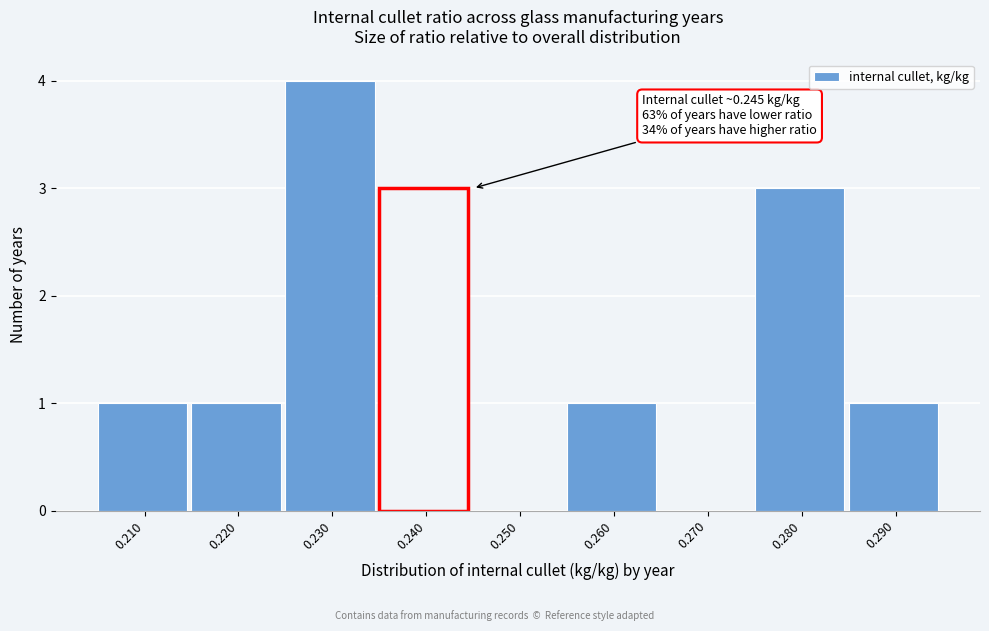

Reading left to right, transcribe all the data shown in this chart.

0.210=1	0.220=1	0.230=4	0.240=3	0.250=0	0.260=1	0.270=0	0.280=3	0.290=1